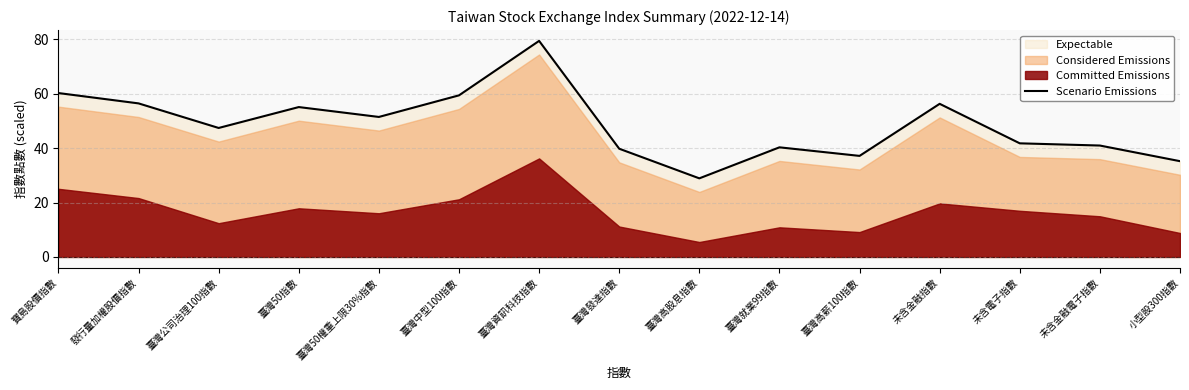

What is the sum of the values at 臺灣50權重上限30%指數 and 未含金融指數?

107.7